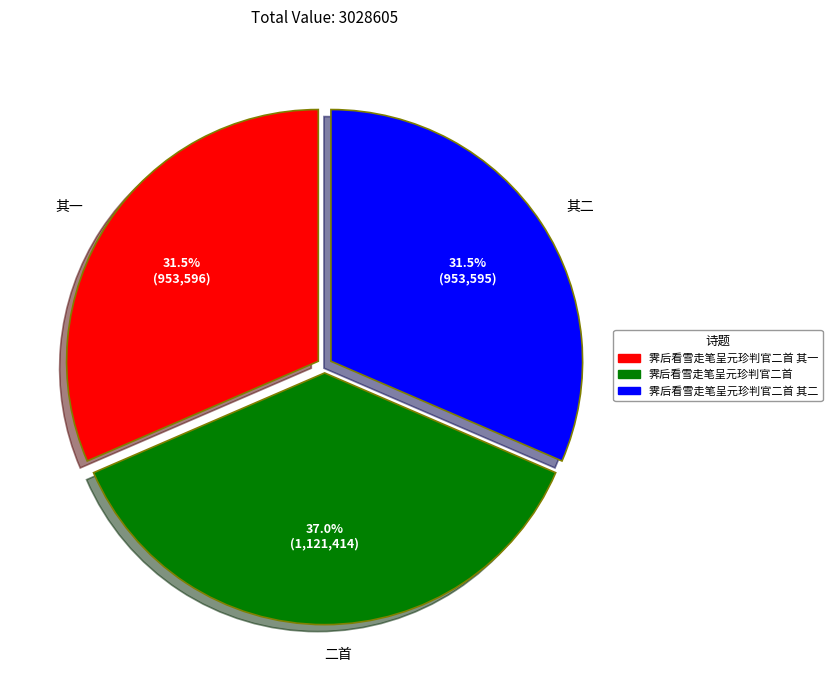

Do 霁后看雪走笔呈元珍判官二首 其二 and 霁后看雪走笔呈元珍判官二首 together represent more than half of the pie?

Yes